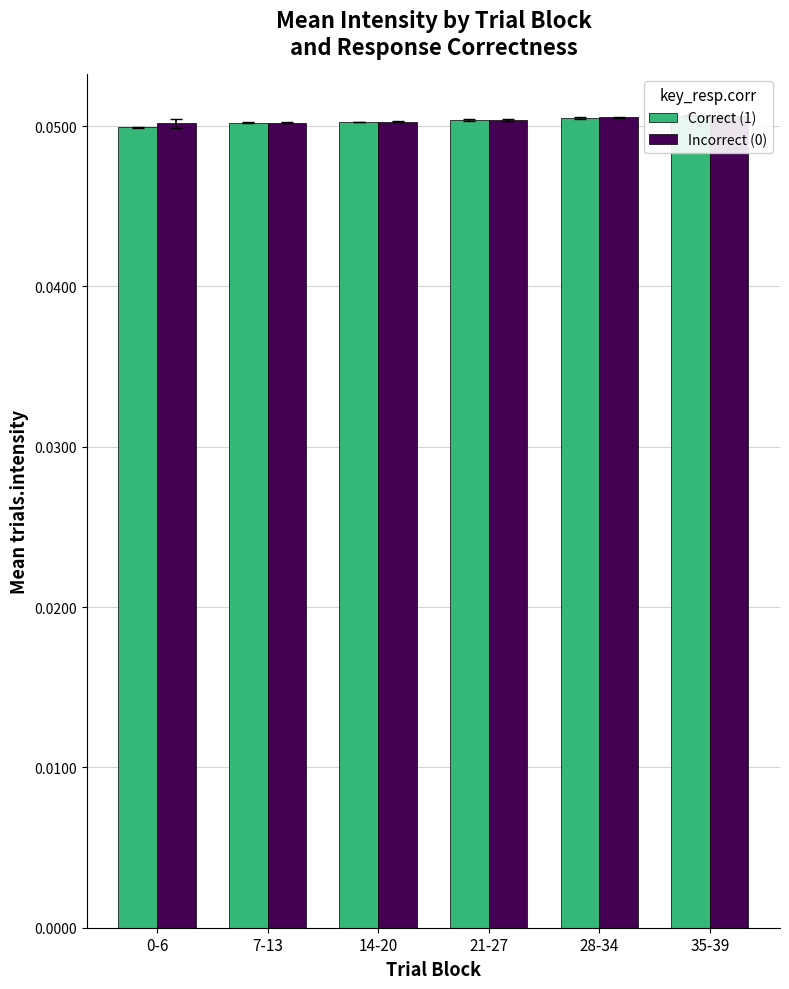

What is the sum of the Correct (1) values at 21-27 and 7-13?

0.1